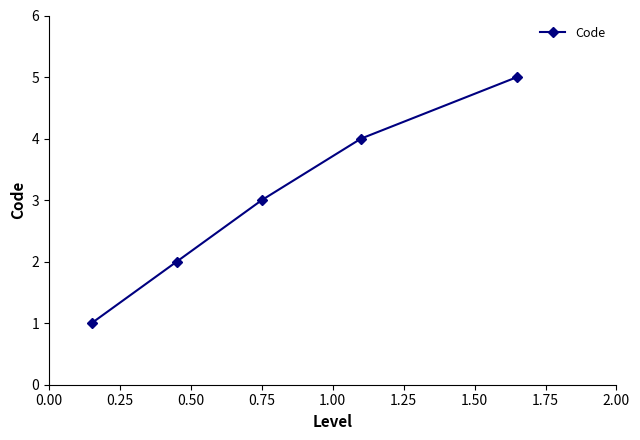

What is the difference between the maximum and second lowest values?

3